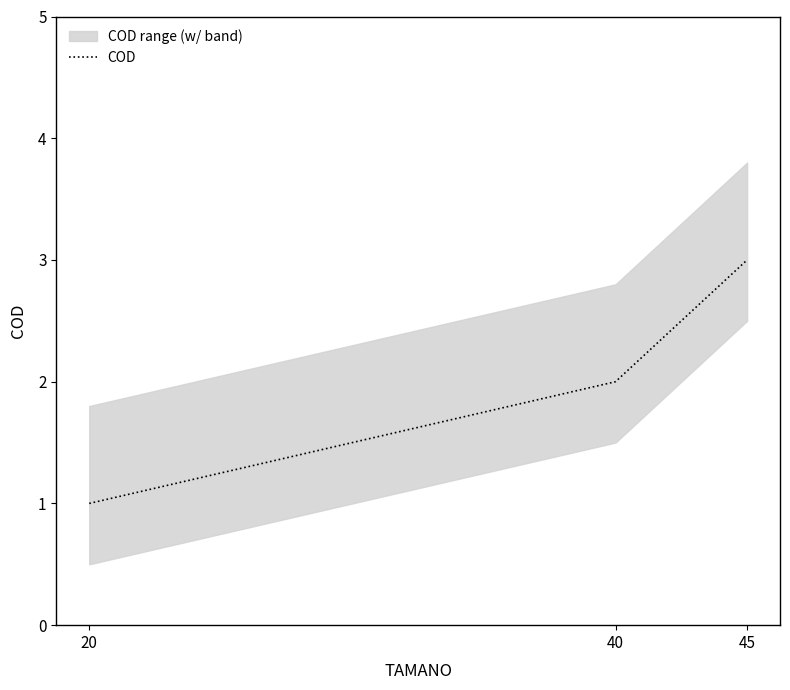

True or false: the data shows 1 at 20.

False